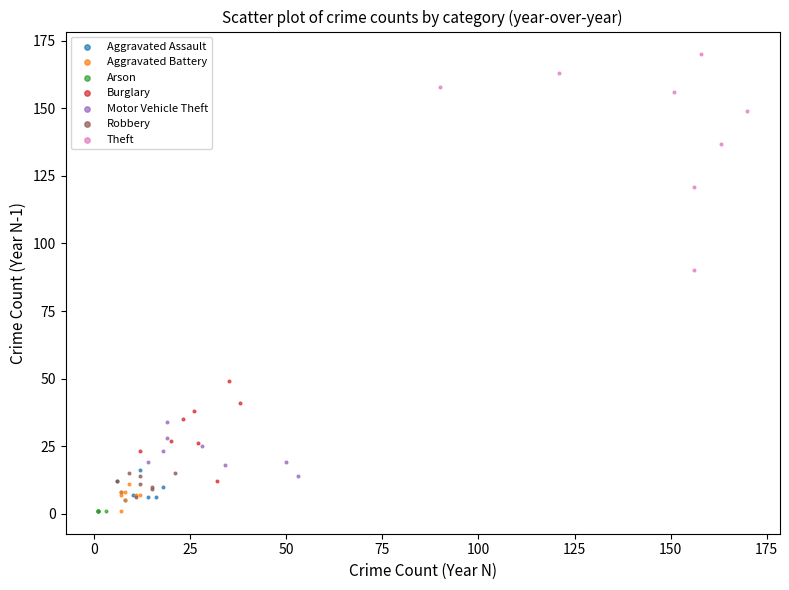

Which series reaches the maximum Y coordinate?

Theft